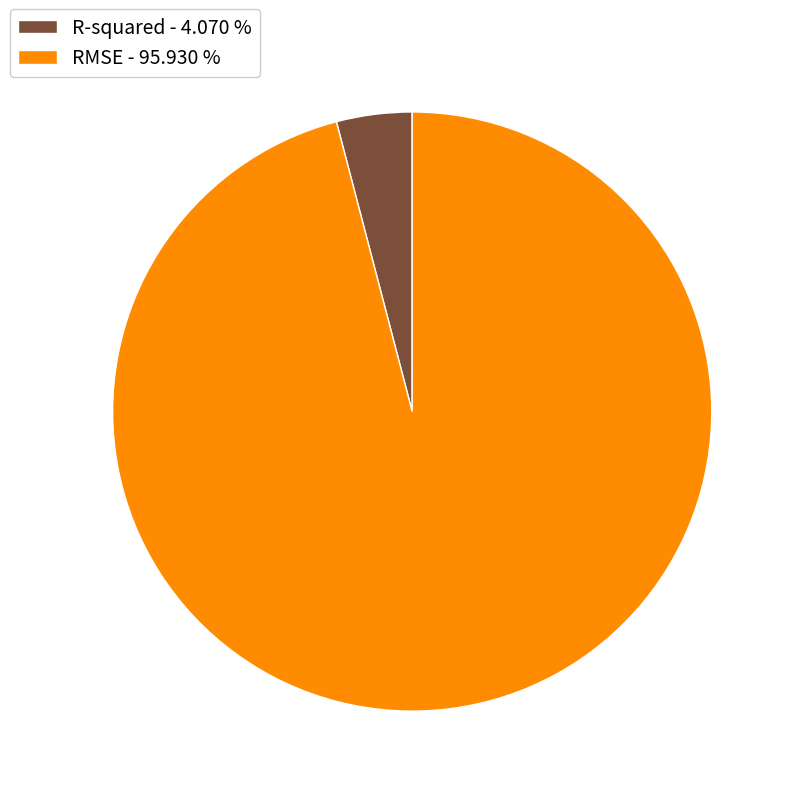

Which slice is the smallest?

R-squared